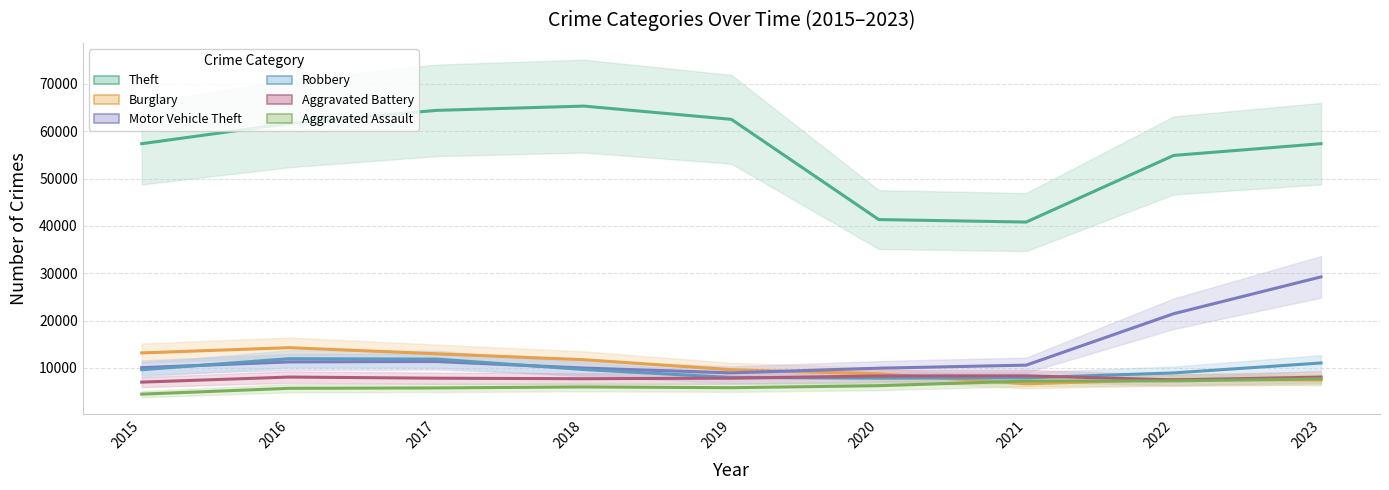

What is the value of the Robbery point at the 9th from the left?

11057